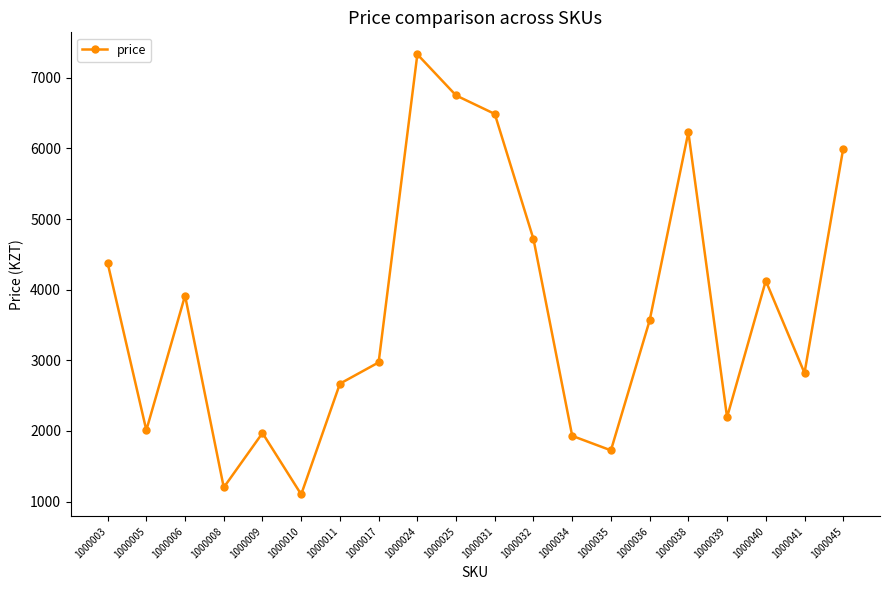

Reading right to left, what are all the values shown in this chart?

1000045=5998	1000041=2820	1000040=4125	1000039=2194	1000038=6230	1000036=3564	1000035=1725	1000034=1930	1000032=4715	1000031=6488	1000025=6750	1000024=7332	1000017=2970	1000011=2669	1000010=1101	1000009=1970	1000008=1200	1000006=3916	1000005=2010	1000003=4379